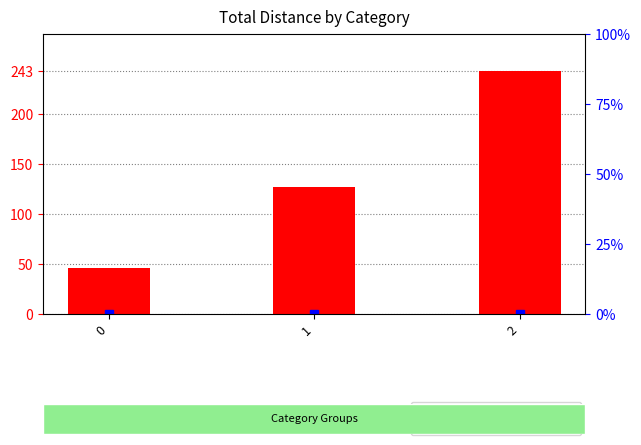

Rank the categories by value from highest to lowest.

2, 1, 0